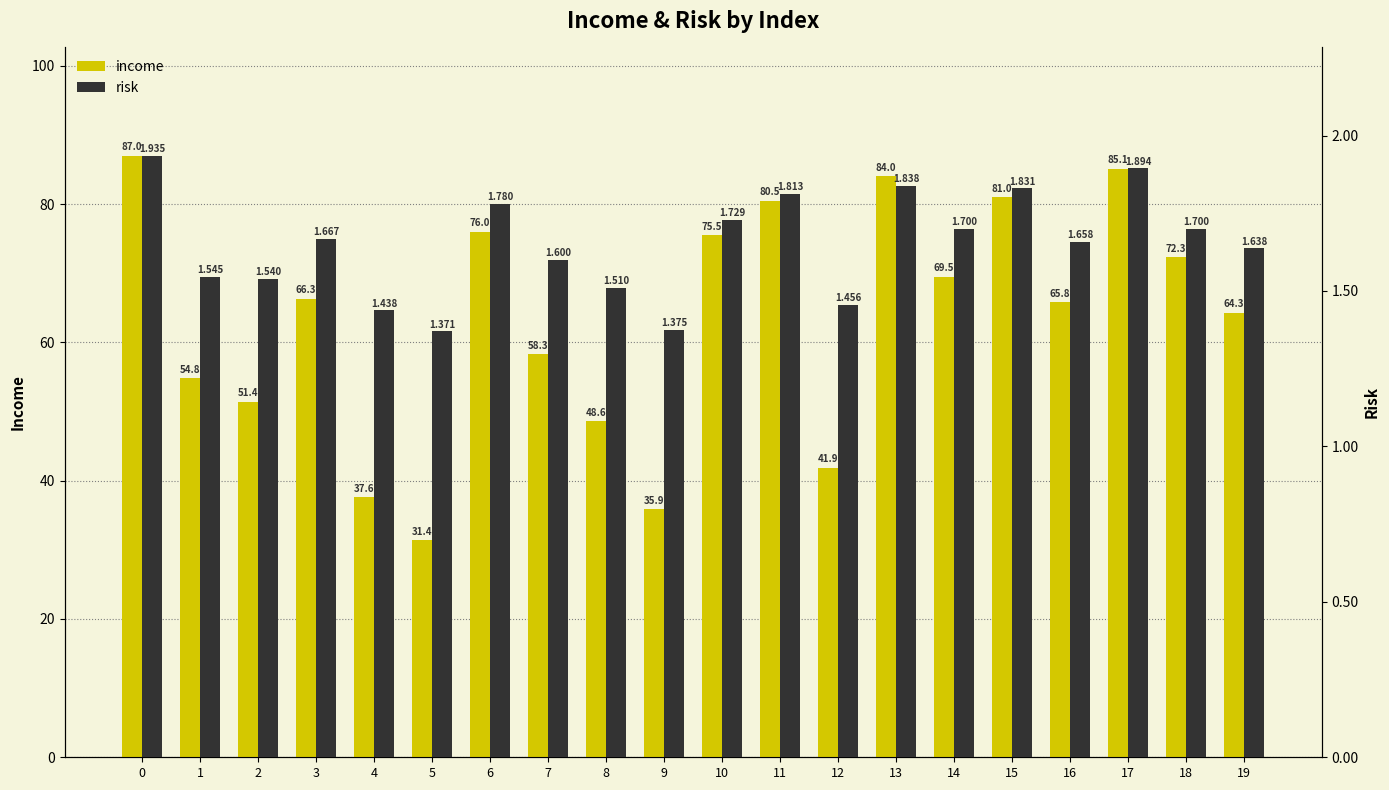

List the series in order of their peak value, lowest first.

risk, income